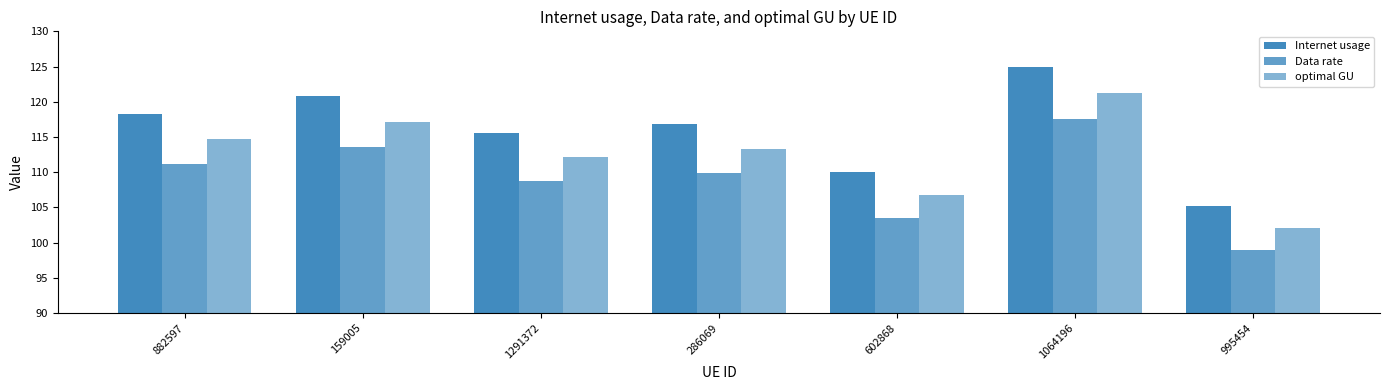

True or false: optimal GU has a value of 106.7 at 602868.

True